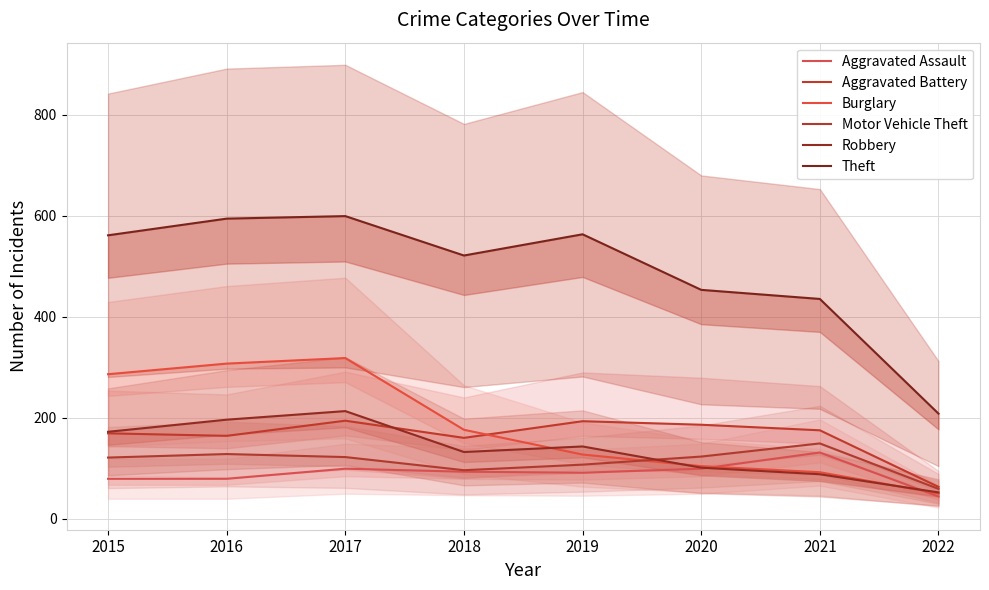

True or false: Motor Vehicle Theft and Aggravated Battery cross at least once.

False